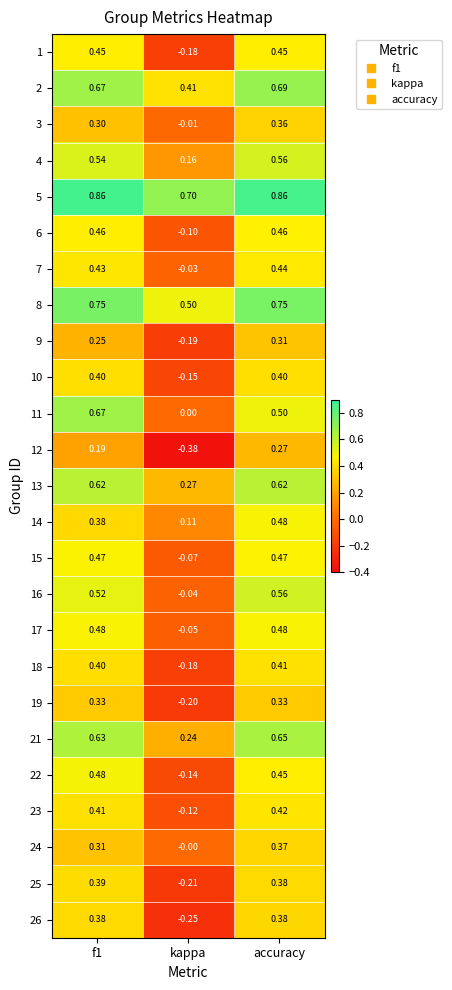

At which category does the chart reach its minimum across all series?

kappa